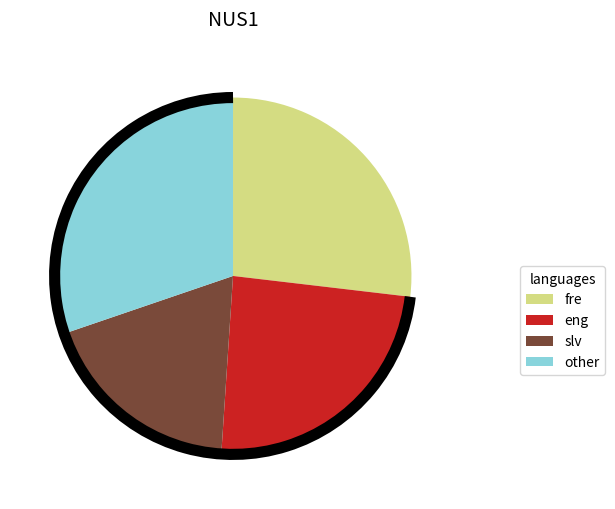

Does any single category account for the majority?

No